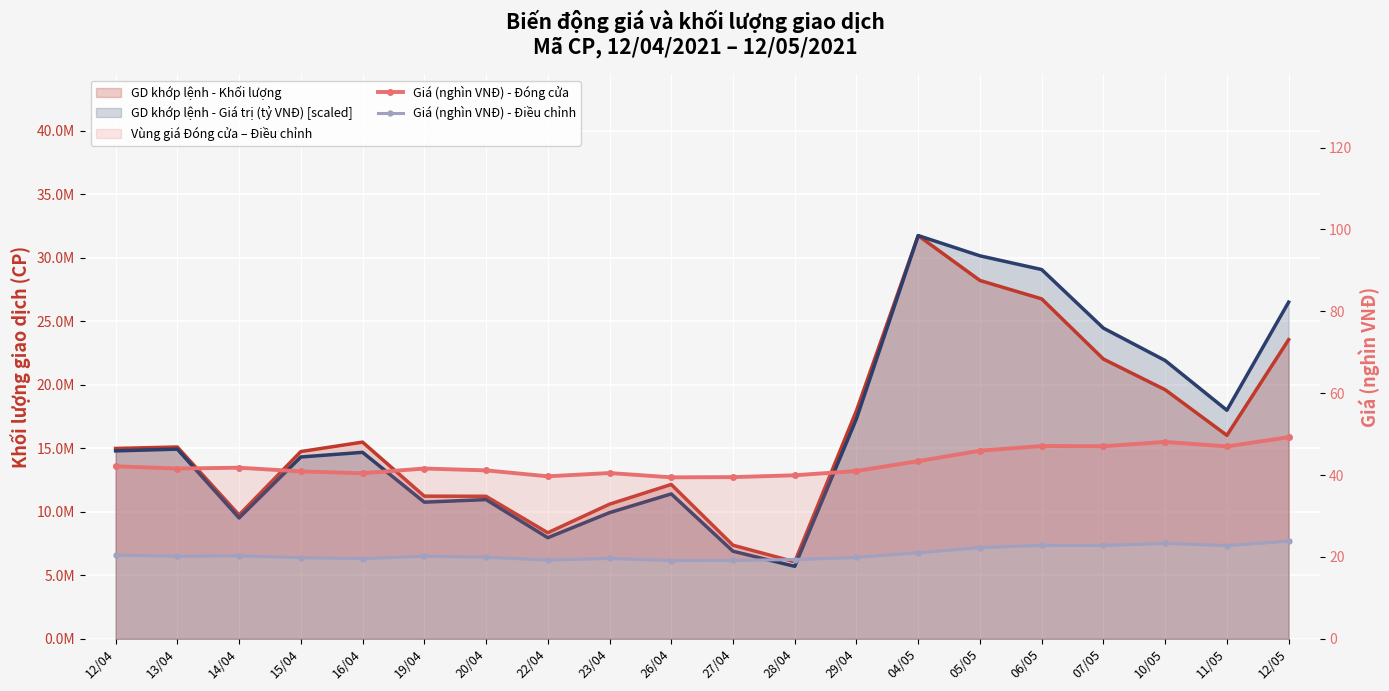

Which series changed the most between 14/04 and 15/04?

Giá (nghìn VNĐ) - Đóng cửa